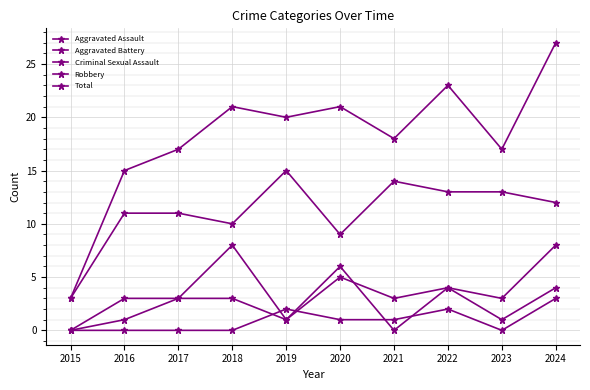

Reading right to left, what are all the values shown in this chart?

Aggravated Assault: 2024=4	2023=1	2022=4	2021=0	2020=6	2019=1	2018=3	2017=3	2016=3	2015=0
Aggravated Battery: 2024=8	2023=3	2022=4	2021=3	2020=5	2019=1	2018=8	2017=3	2016=1	2015=0
Criminal Sexual Assault: 2024=3	2023=0	2022=2	2021=1	2020=1	2019=2	2018=0	2017=0	2016=0	2015=0
Robbery: 2024=12	2023=13	2022=13	2021=14	2020=9	2019=15	2018=10	2017=11	2016=11	2015=3
Total: 2024=27	2023=17	2022=23	2021=18	2020=21	2019=20	2018=21	2017=17	2016=15	2015=3